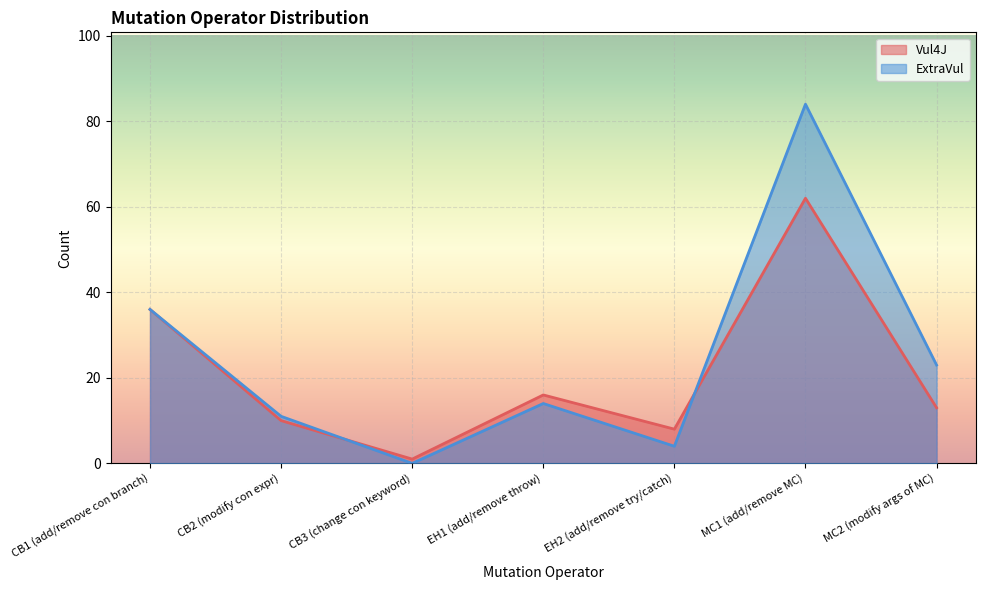

The value of ExtraVul at CB2 (modify con expr) is 11. True or false?

True